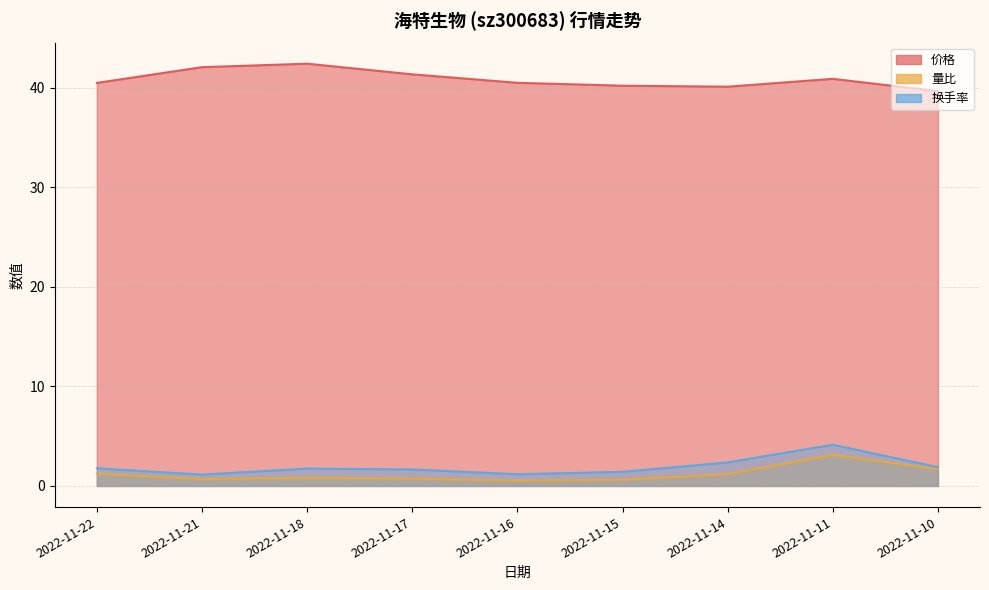

Count the number of categories in the chart.

9